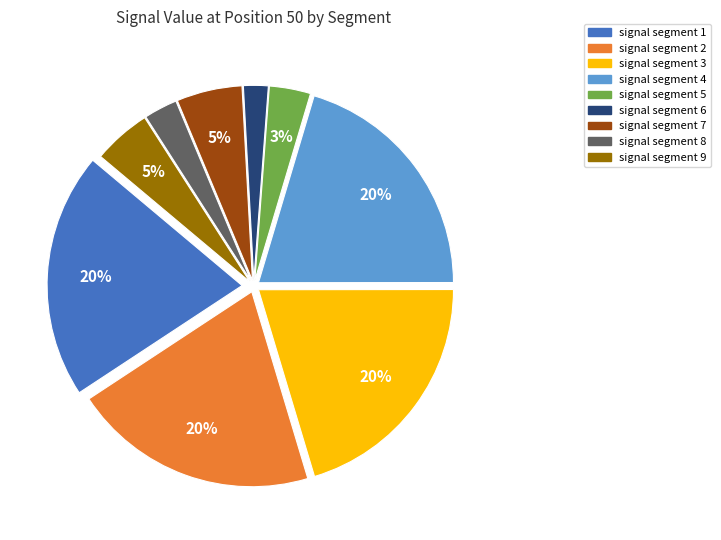

Count the number of slices in the pie.

9